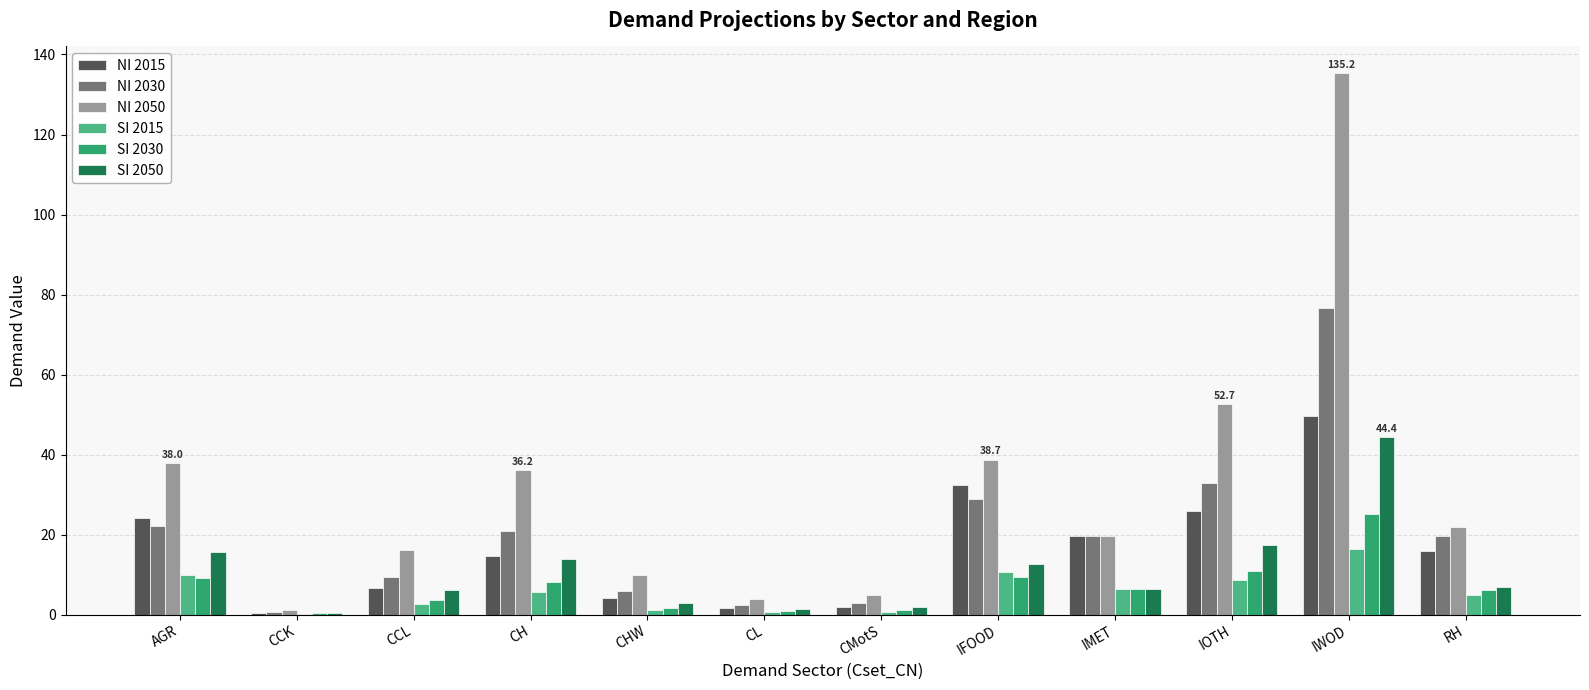

At which label is NI 2050 closest to 68?

IOTH